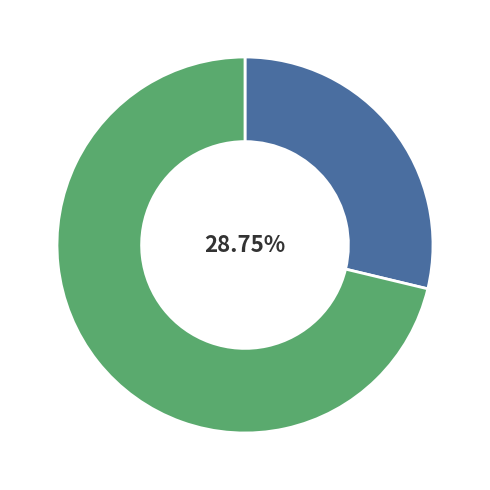

How many slices are in this pie chart?

2